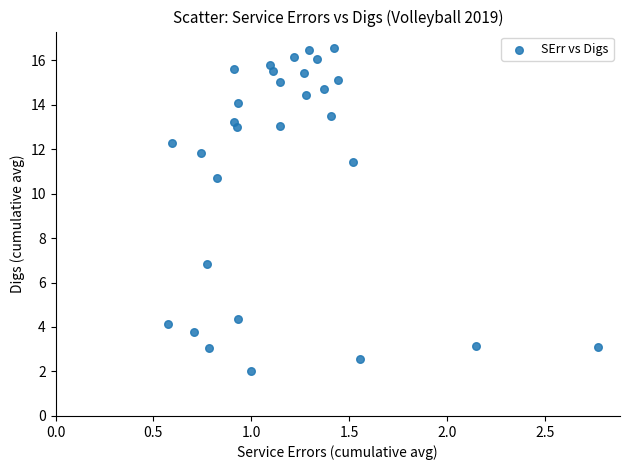

What Y value in the scatter plot is closest to 9?

10.7